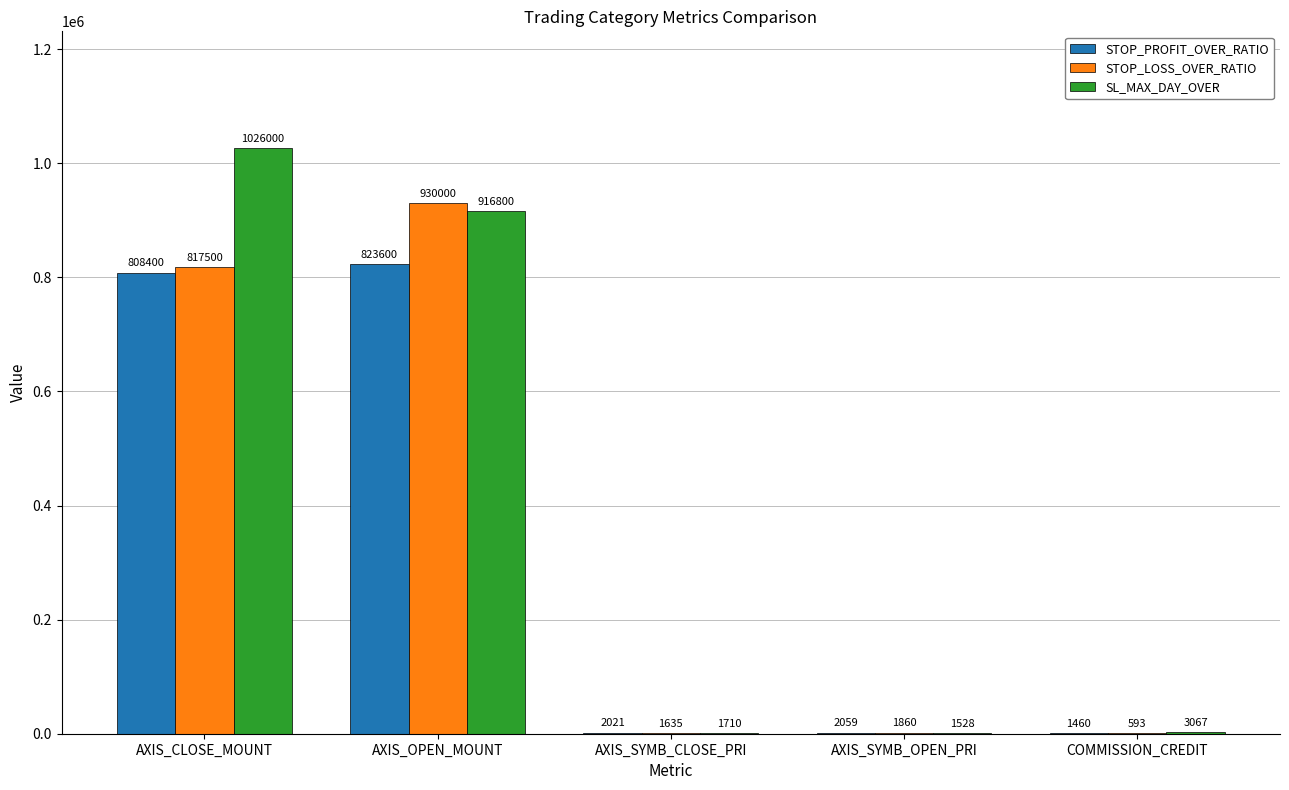

Read the SL_MAX_DAY_OVER value at AXIS_SYMB_OPEN_PRI, to the nearest 10.

1530